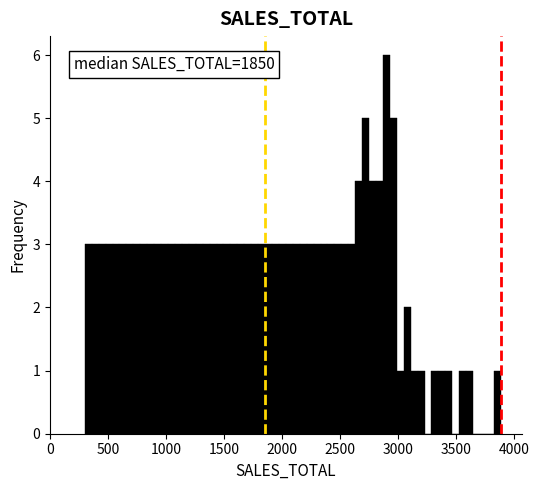

Around what value on the x-axis is the tallest bar? Give the approximate position of its centre, as read against the axis.

2900